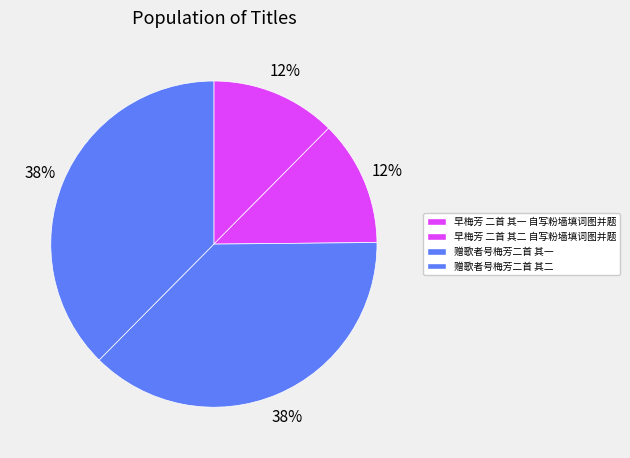

Does 赠歌者号梅芳二首 其一 represent more than half of the total?

No